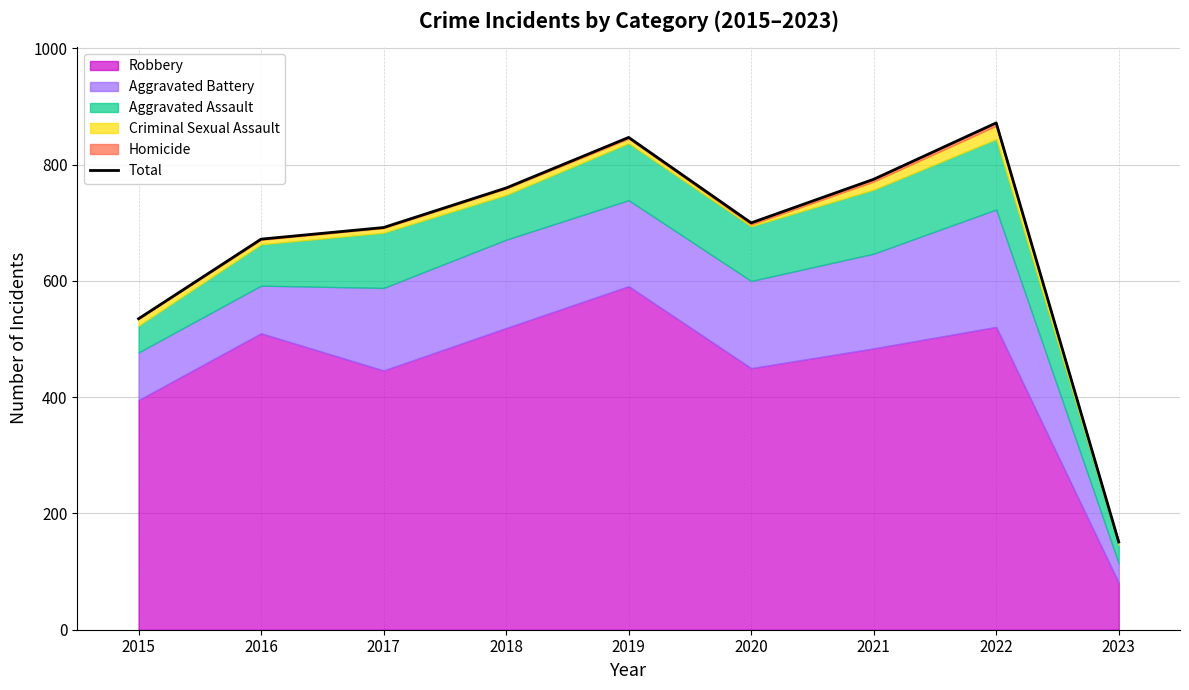

What is the value of the 6th point from the left?

700